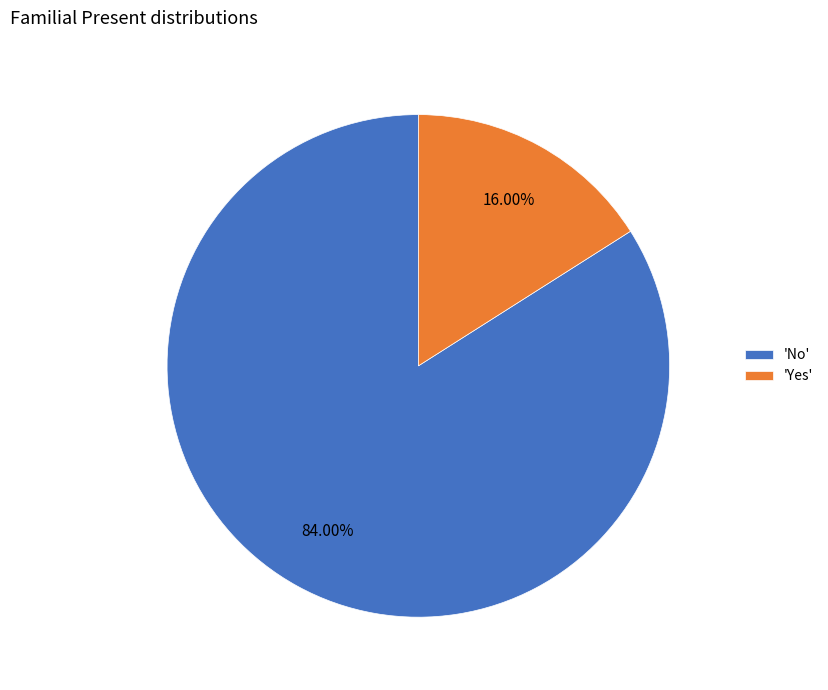

Rank the categories by value from lowest to highest.

'Yes', 'No'